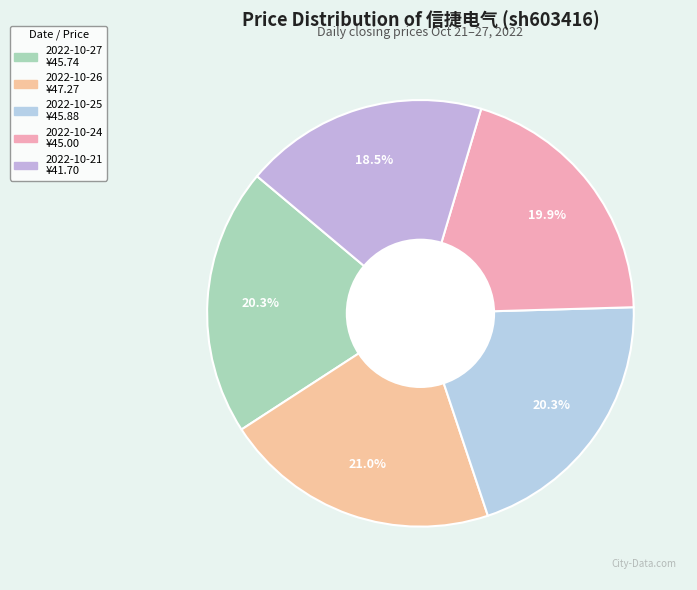

The 2022-10-24 slice represents 30% of the pie. True or false?

False